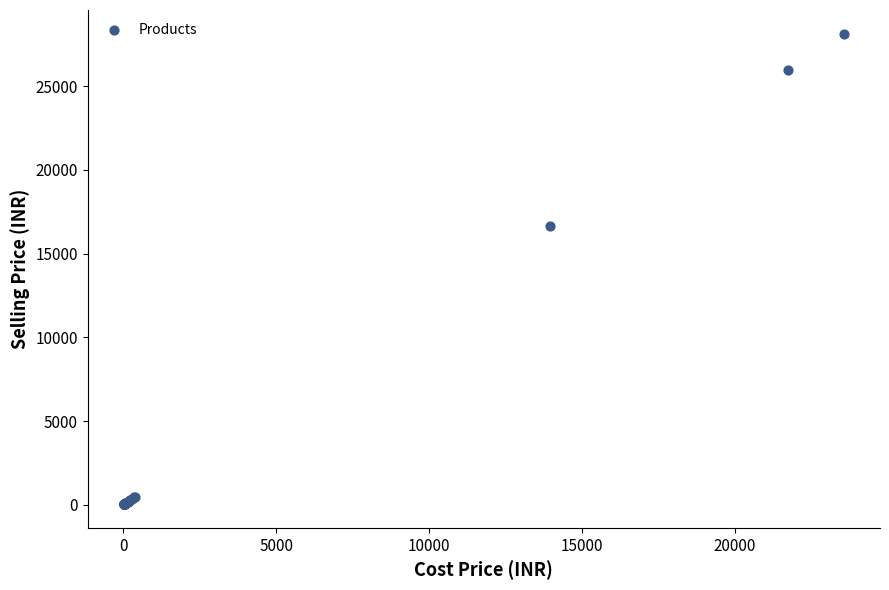

What Y value in the scatter plot is closest to 14085?

16652.0